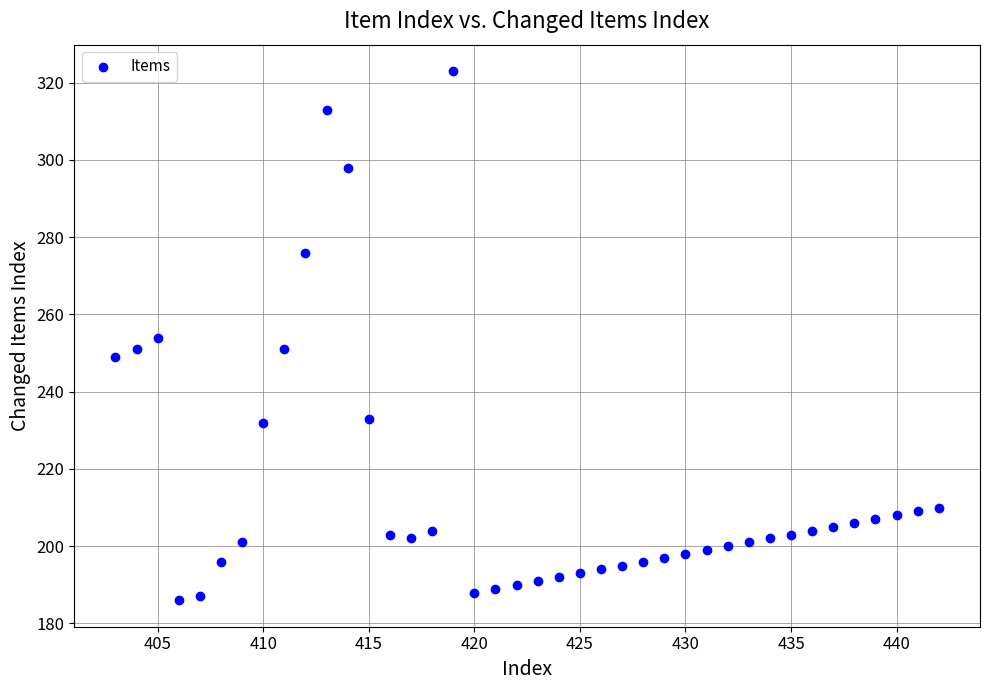

What is the range of X values (max minus min)?

39